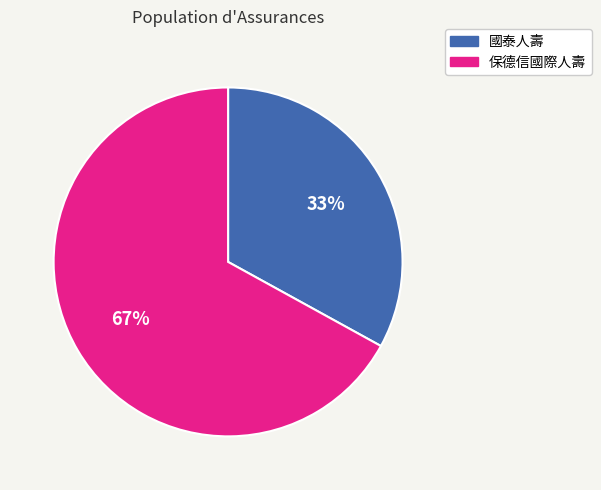

Rank the categories by value from lowest to highest.

國泰人壽, 保德信國際人壽